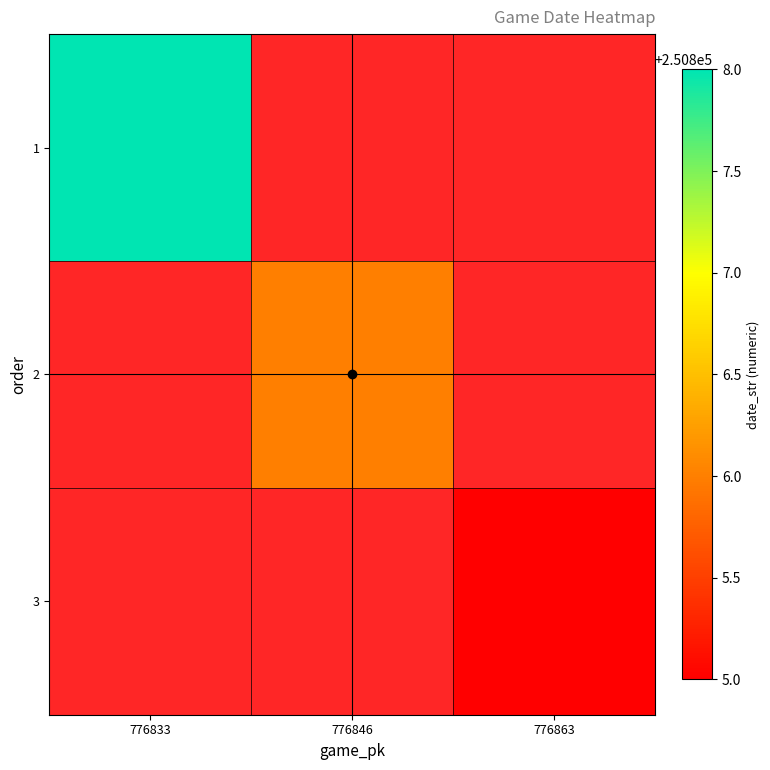

The 3 series shows -166475 at 776846. True or false?

False